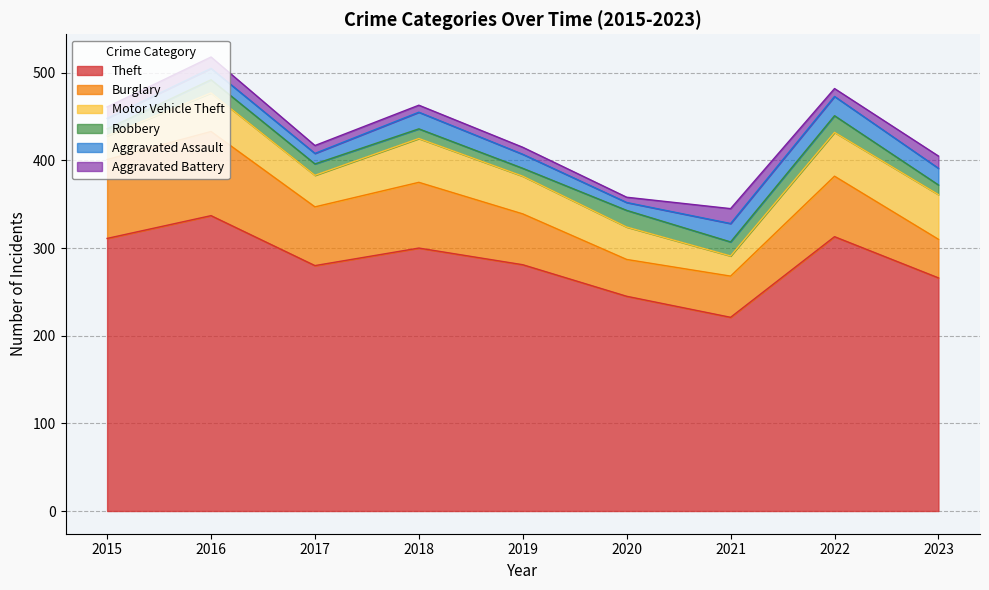

True or false: Theft and Robbery intersect in this chart.

False